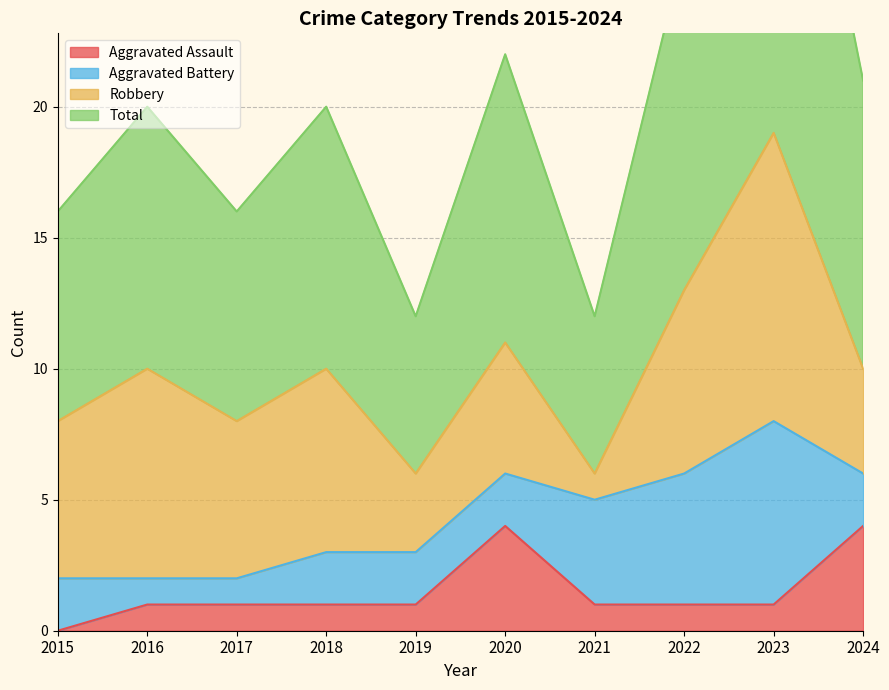

The value of Aggravated Assault at 2017 is 1. True or false?

True